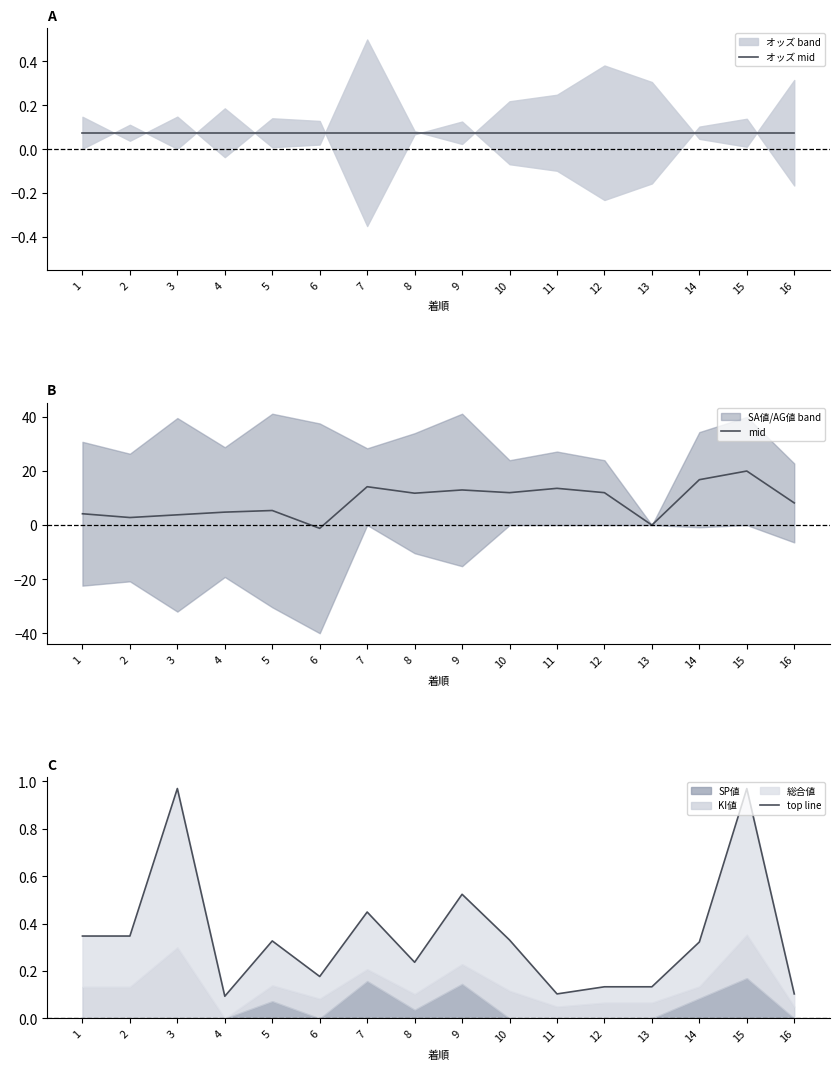

What is the smallest value displayed?

-1.2